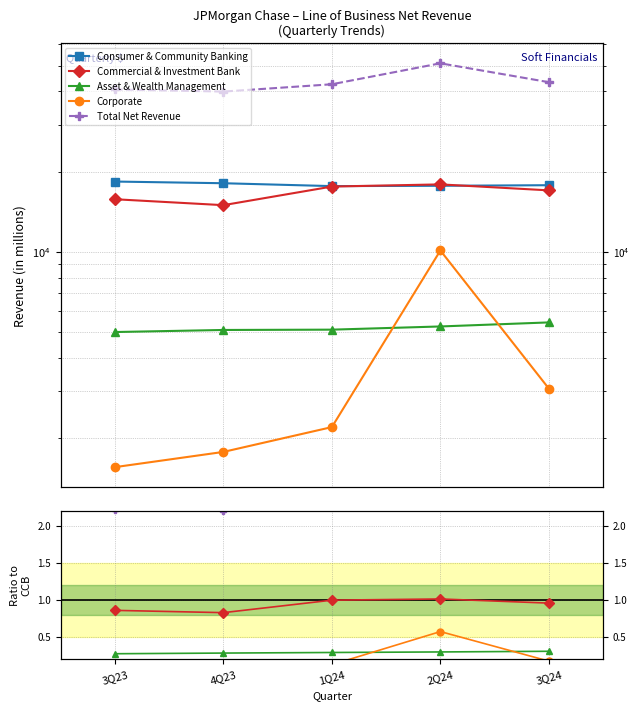

True or false: Total Net Revenue and Consumer & Community Banking intersect in this chart.

False